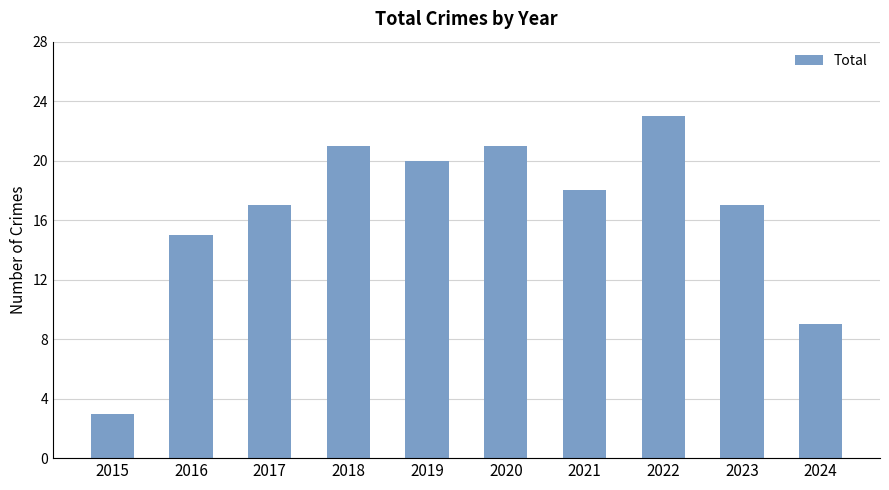

Between 2022 and 2016, which is larger?

2022